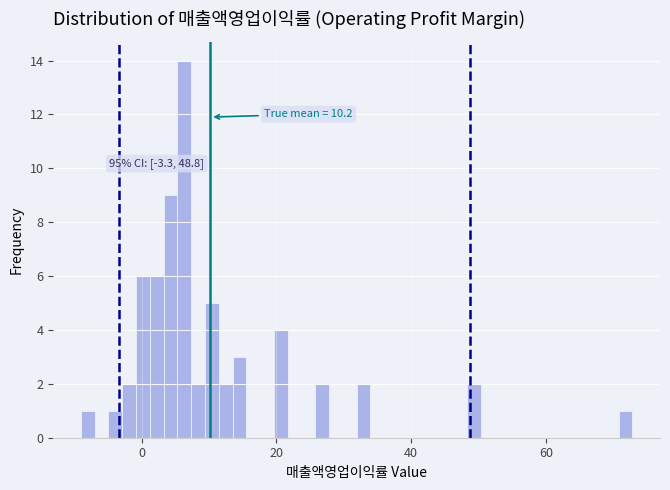

Around what value on the x-axis is the tallest bar? Give the approximate position of its centre, as read against the axis.

6